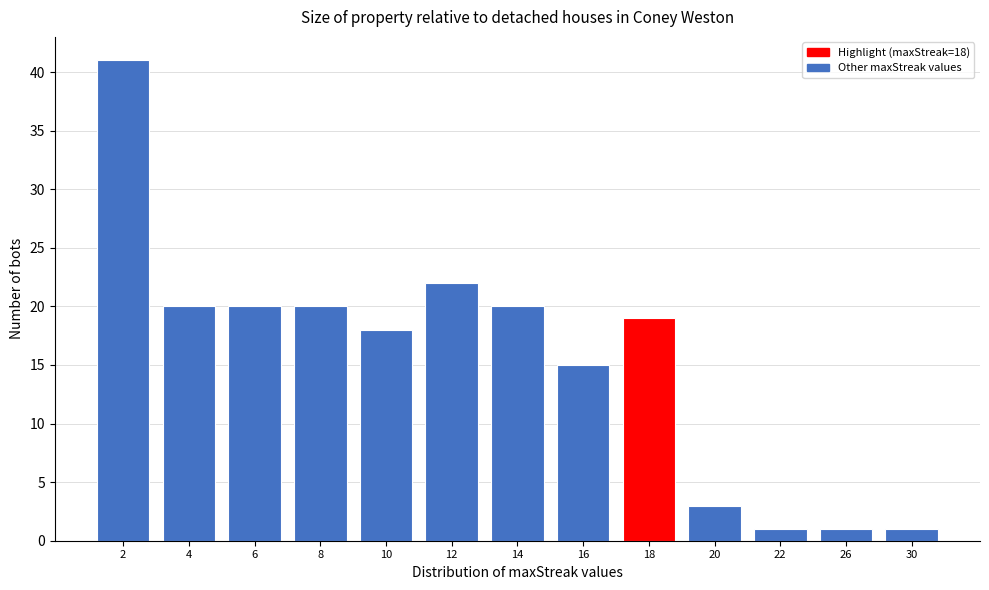

Reading left to right, list all the values displayed in this chart.

2=41	4=20	6=20	8=20	10=18	12=22	14=20	16=15	18=19	20=3	22=1	26=1	30=1